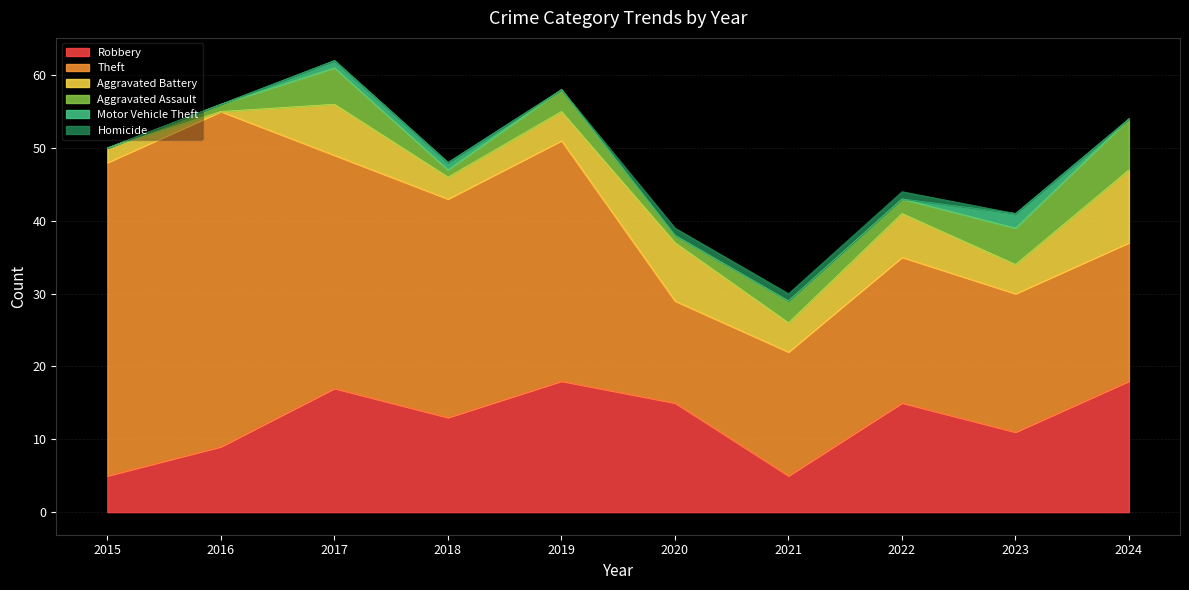

What value does the Aggravated Battery series have at 2020?

8